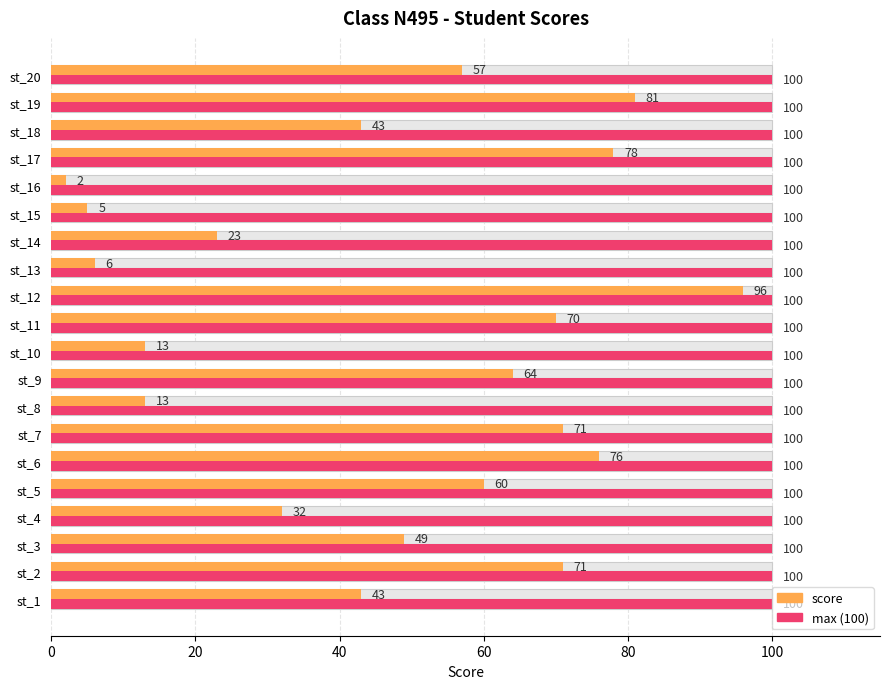

What position from the right is 100?

15